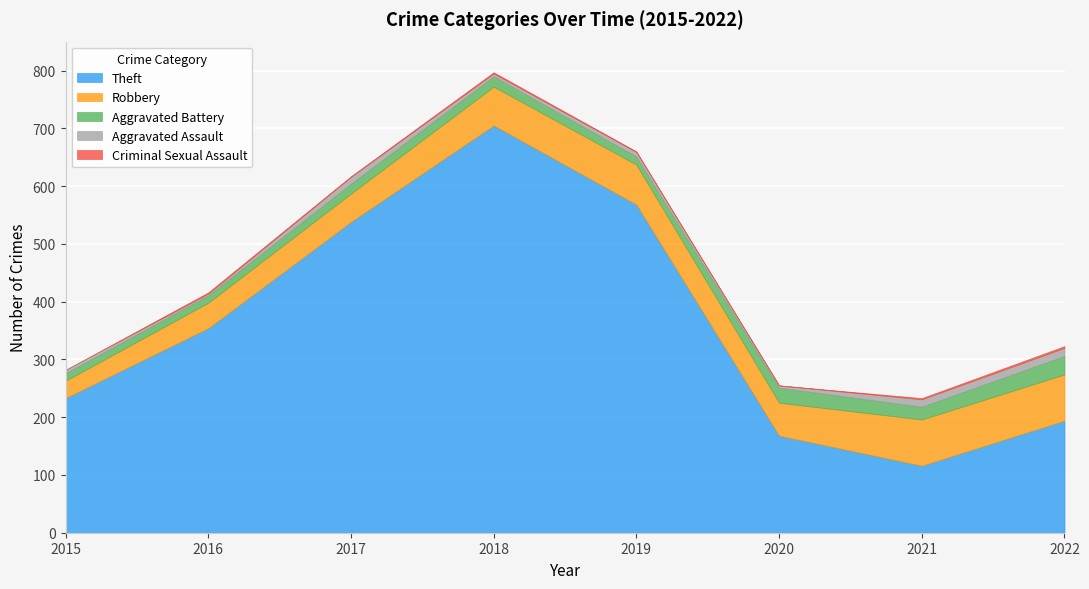

Reading left to right, extract all data points from this chart.

Theft: 2015=233	2016=354	2017=538	2018=705	2019=568	2020=168	2021=116	2022=194
Robbery: 2015=30	2016=44	2017=49	2018=67	2019=69	2020=57	2021=80	2022=80
Aggravated Battery: 2015=13	2016=13	2017=17	2018=18	2019=14	2020=26	2021=22	2022=32
Aggravated Assault: 2015=6	2016=3	2017=12	2018=5	2019=8	2020=4	2021=13	2022=14
Criminal Sexual Assault: 2015=0	2016=2	2017=1	2018=2	2019=1	2020=0	2021=2	2022=3